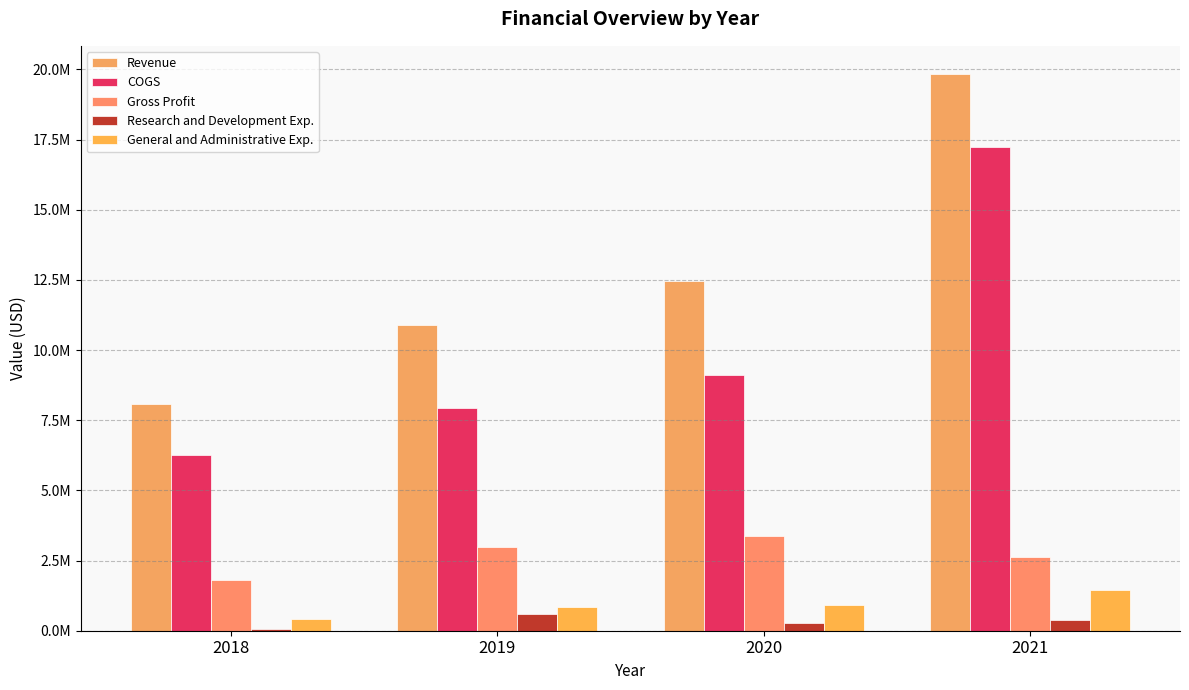

Are the bars horizontal?

No